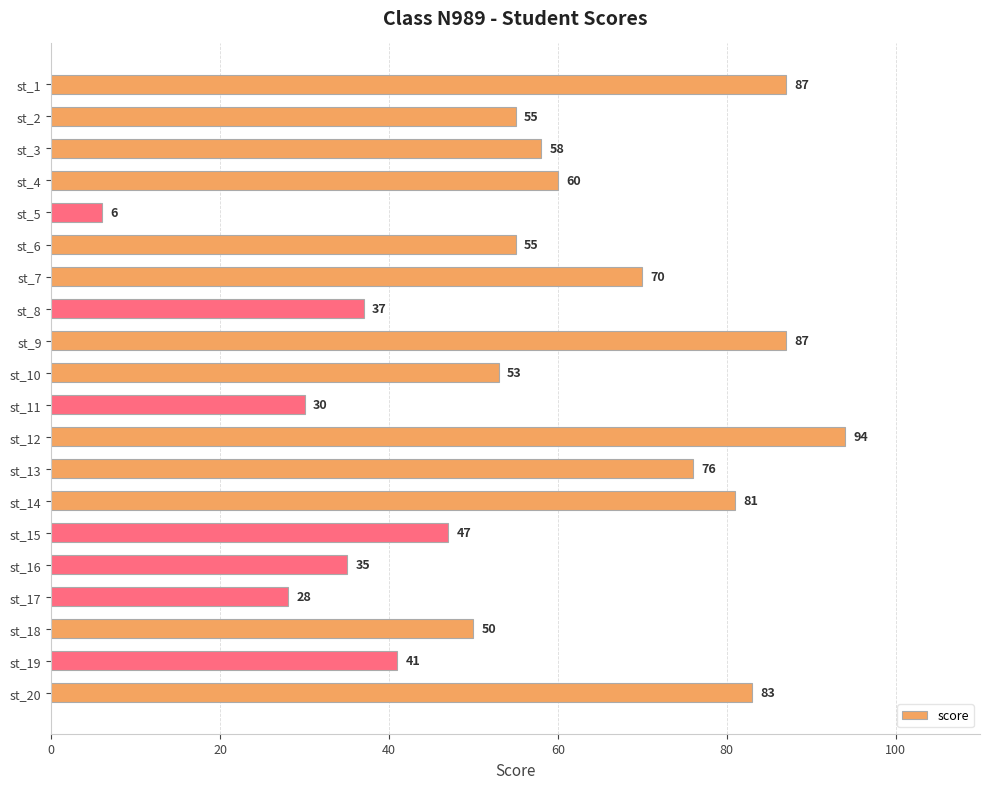

What is the greatest value displayed?

94